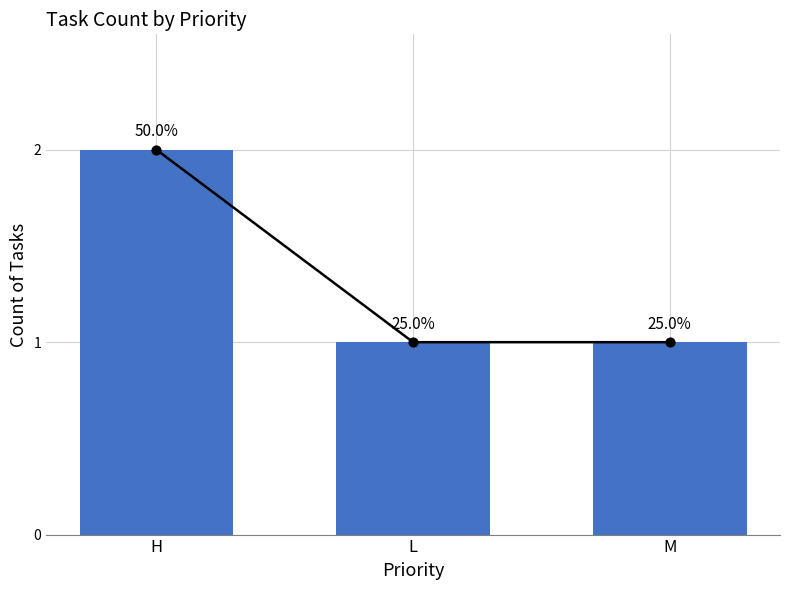

What is the change in value from H to L?

-1